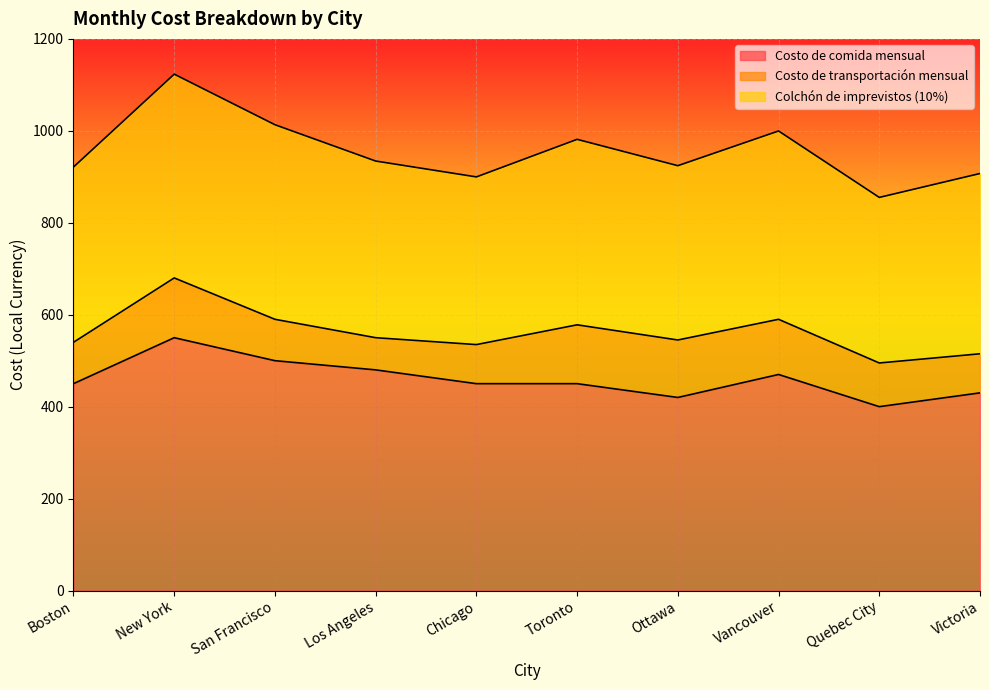

How many interior local valleys does the Costo de transportación mensual series have?

1